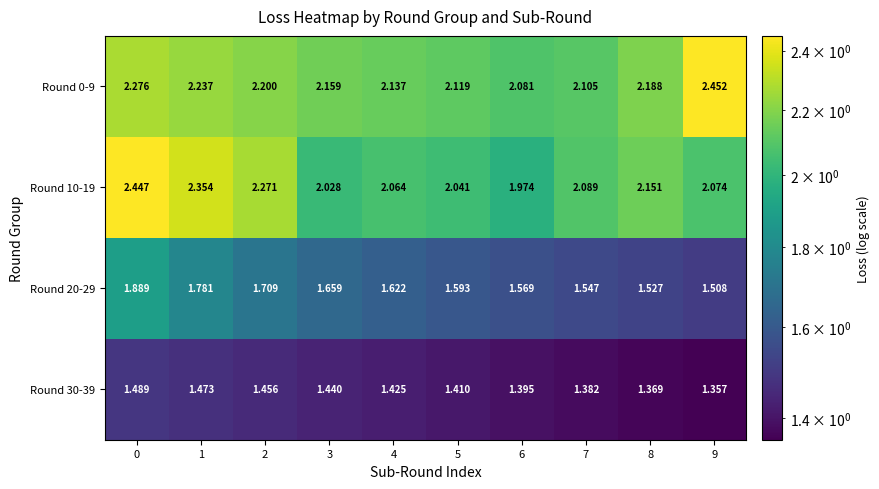

Reading left to right, transcribe all the data shown in this chart.

Round 0-9: 0=2.3	1=2.2	2=2.2	3=2.2	4=2.1	5=2.1	6=2.1	7=2.1	8=2.2	9=2.5
Round 10-19: 0=2.4	1=2.4	2=2.3	3=2.0	4=2.1	5=2.0	6=2.0	7=2.1	8=2.2	9=2.1
Round 20-29: 0=1.9	1=1.8	2=1.7	3=1.7	4=1.6	5=1.6	6=1.6	7=1.5	8=1.5	9=1.5
Round 30-39: 0=1.5	1=1.5	2=1.5	3=1.4	4=1.4	5=1.4	6=1.4	7=1.4	8=1.4	9=1.4